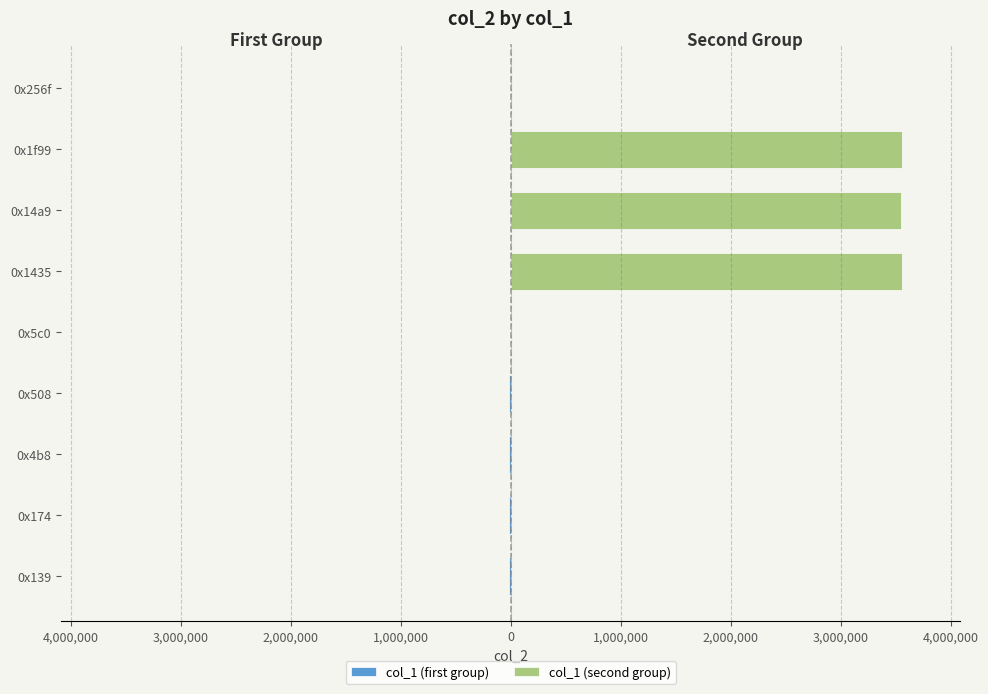

List the labels in order of value, smallest first.

0x256f, 0x508, 0x4b8, 0x174, 0x5c0, 0x139, 0x14a9, 0x1435, 0x1f99